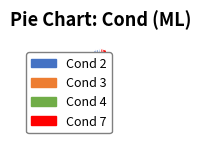

Approximately how many times larger is the value at Cond 4 compared to Cond 7?

1.1